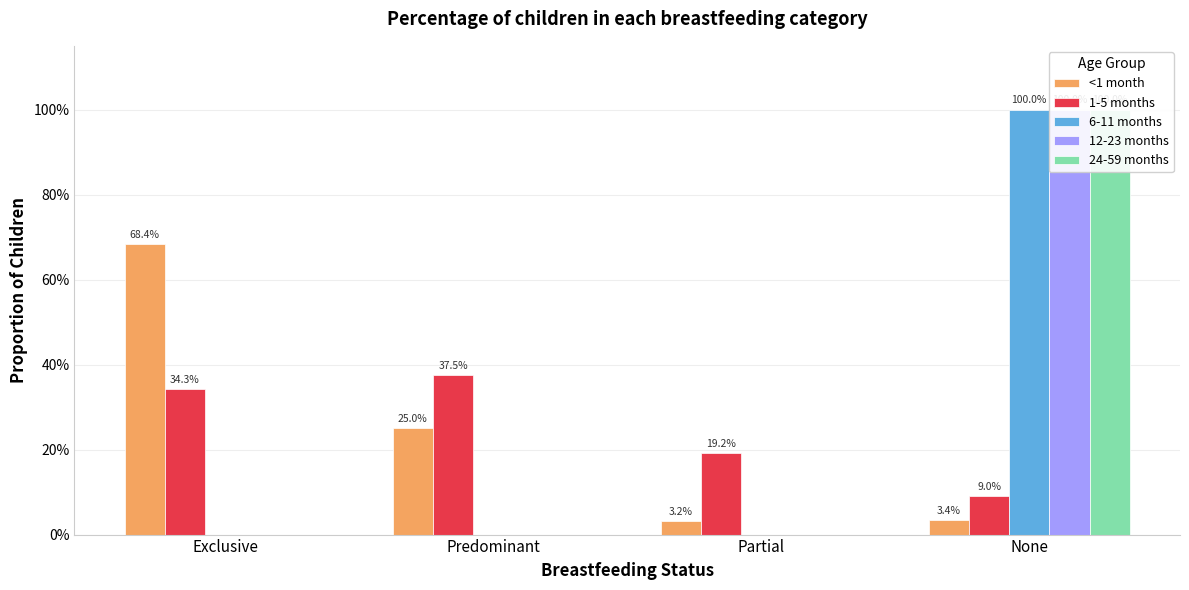

At which category is the sum across all series the highest?

None